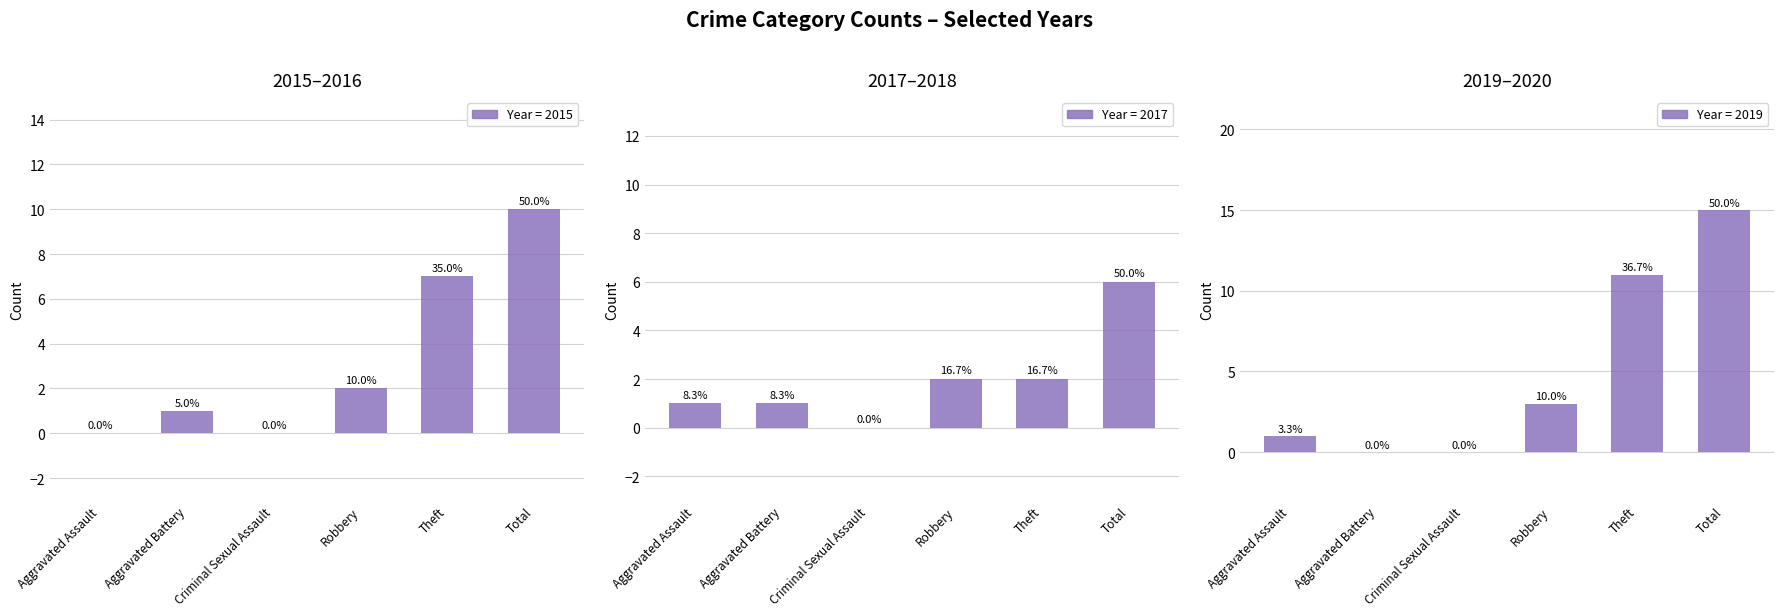

What is the approximate value of 2015 at Theft, to the nearest 10?

10